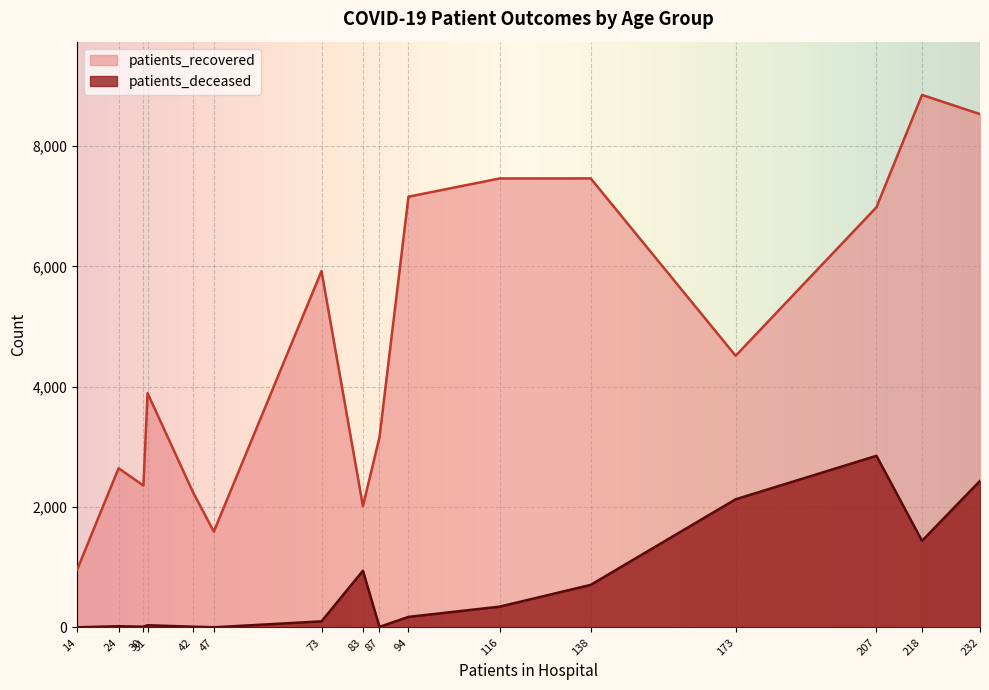

How many values in the patients_deceased series exceed 176?

7